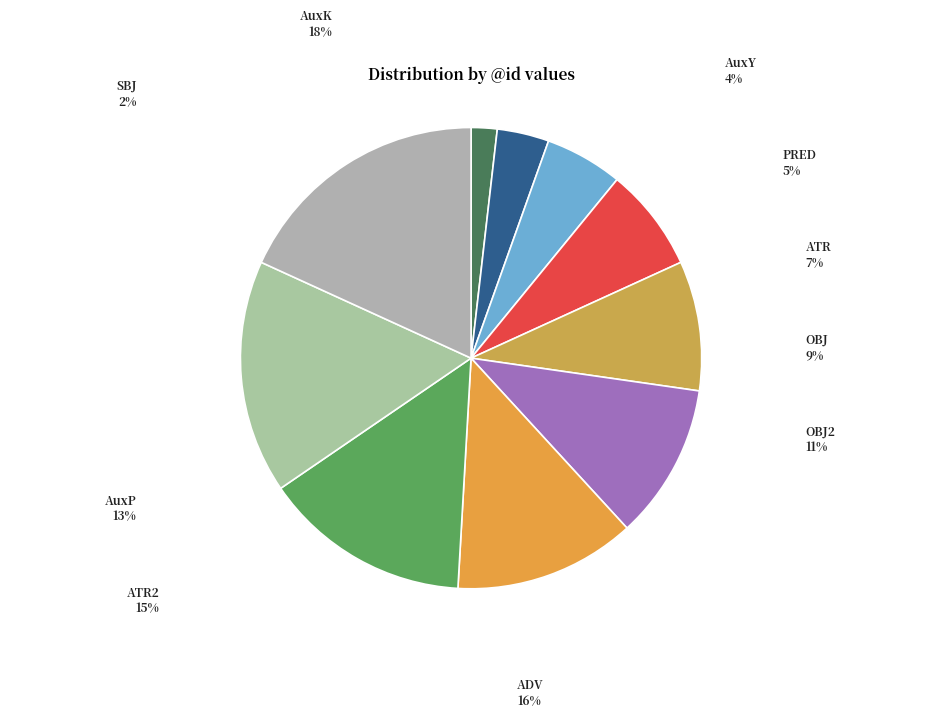

True or false: p2p---mn- accounts for 8% of the total.

False